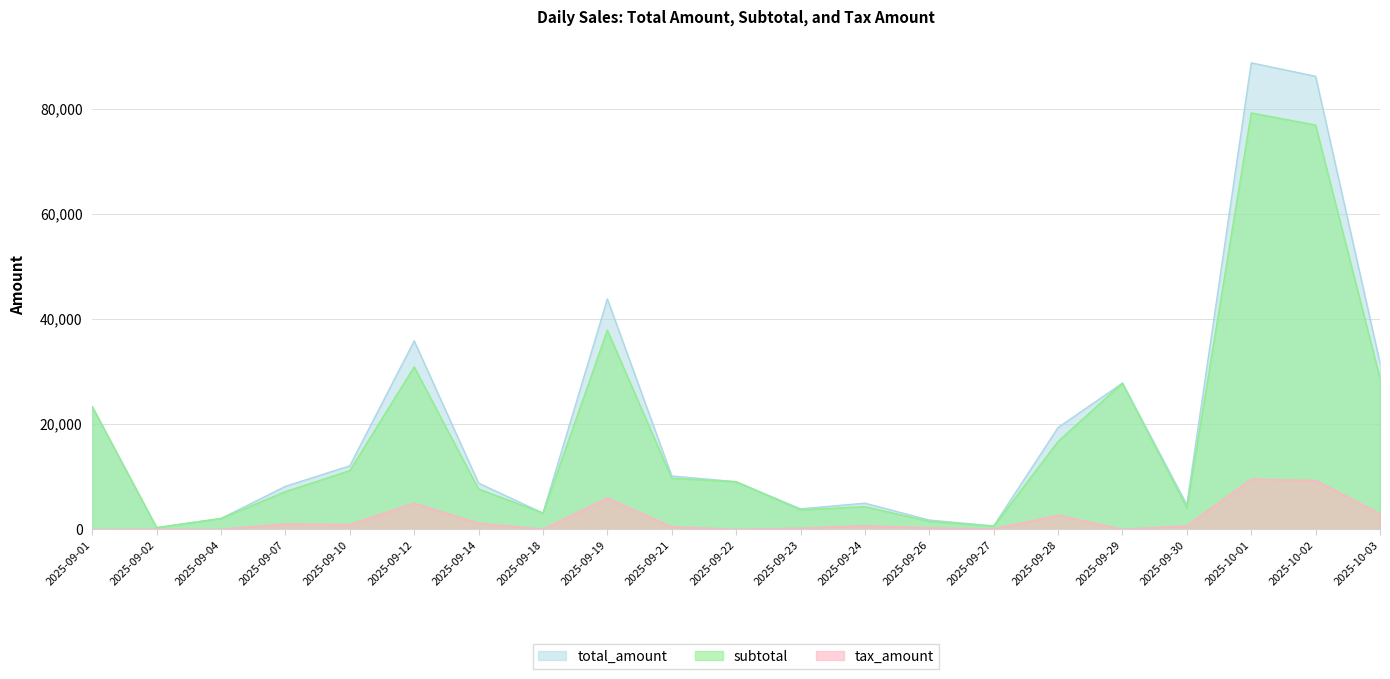

What are all the series names shown in the legend?

total_amount, subtotal, tax_amount